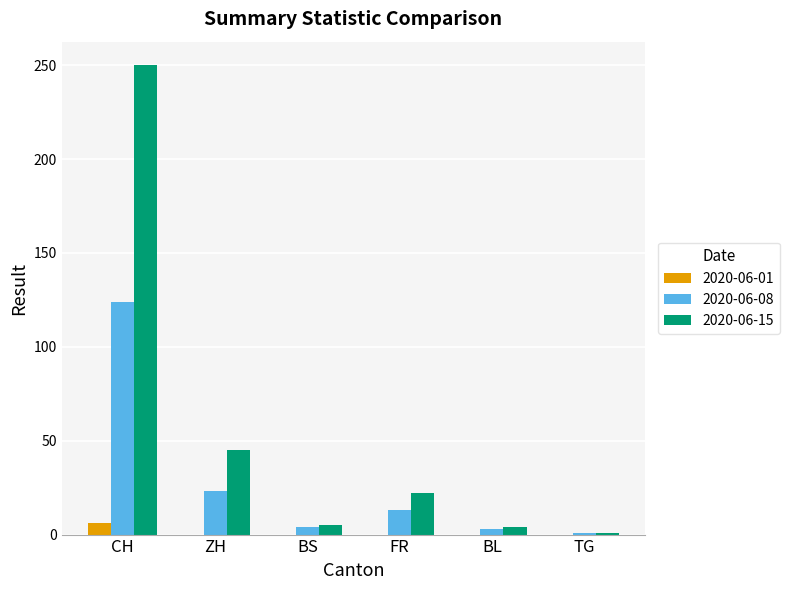

Which series has the largest total across all categories?

2020-06-15